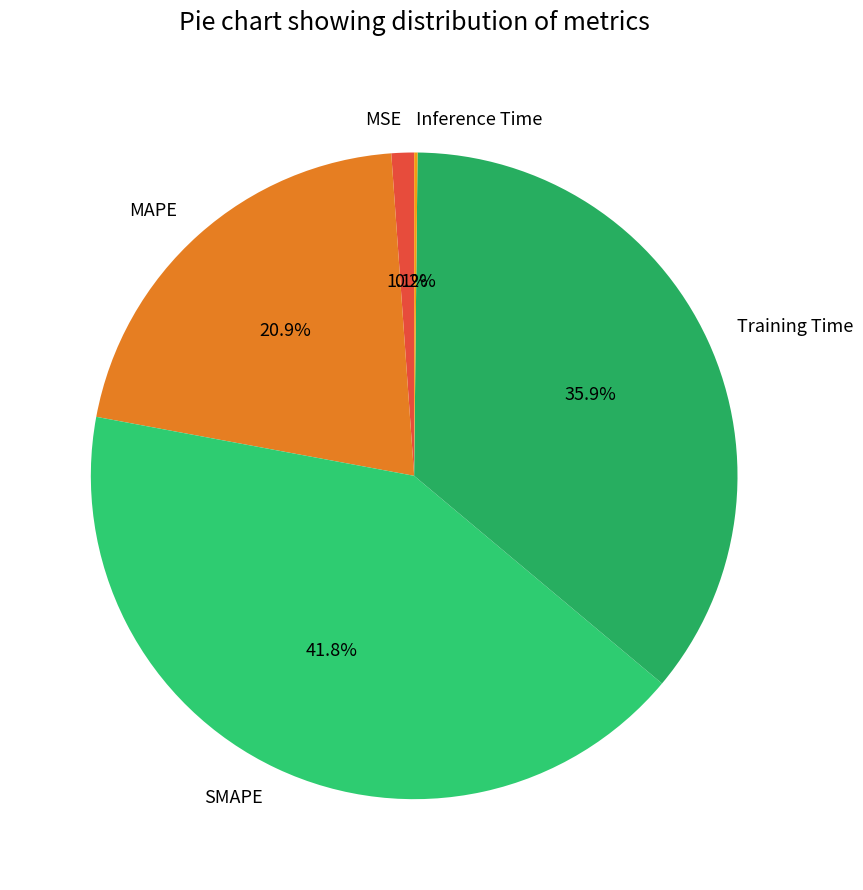

Approximately how many times larger is the value at MAPE compared to Training Time?

0.6